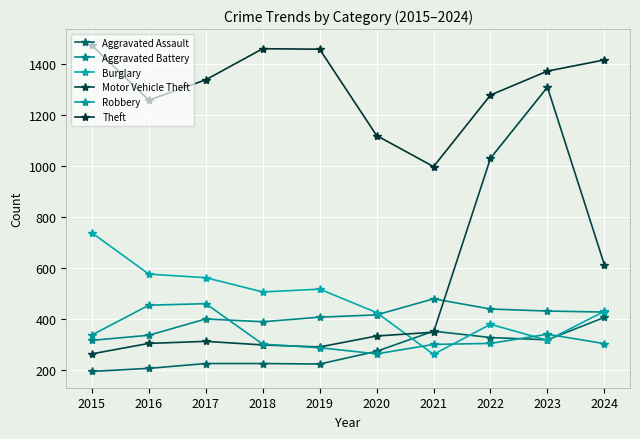

Count the number of data series in this chart.

6